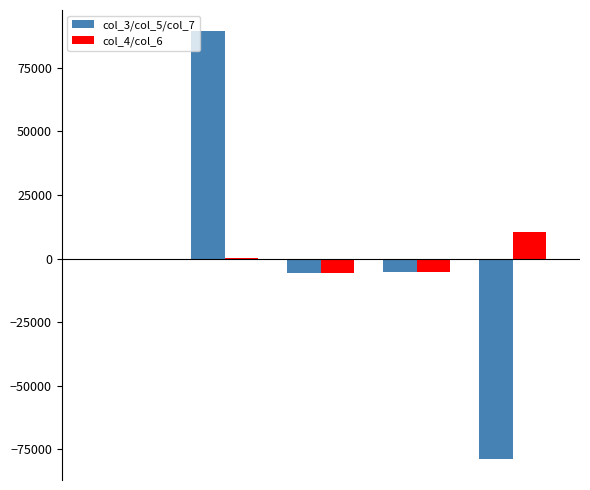

What is the maximum value for col_4/col_6?

10327.7